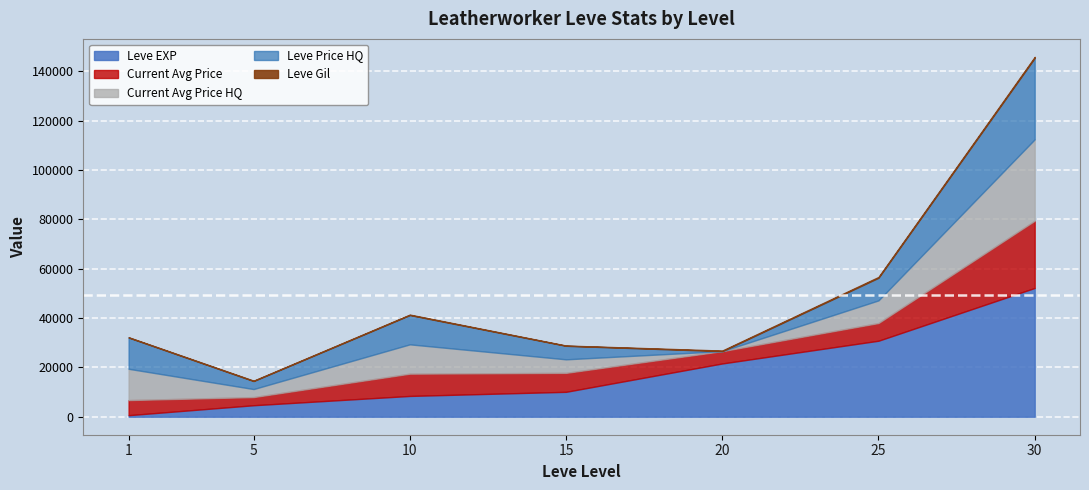

Between 1 and 25, which is larger?

25